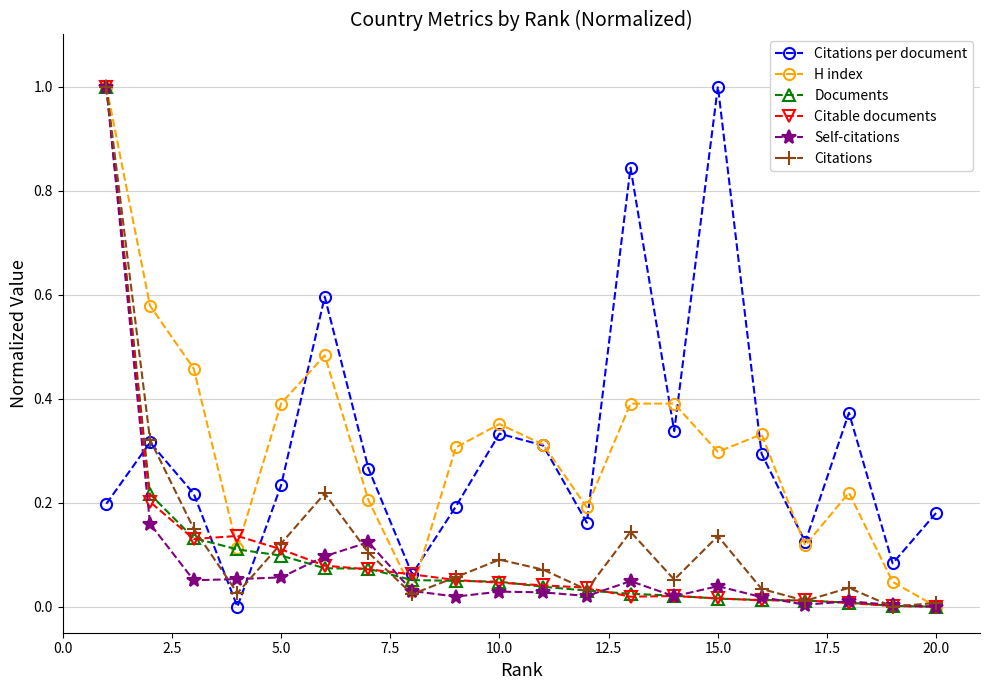

How many data points in Citations per document are above 0?

19